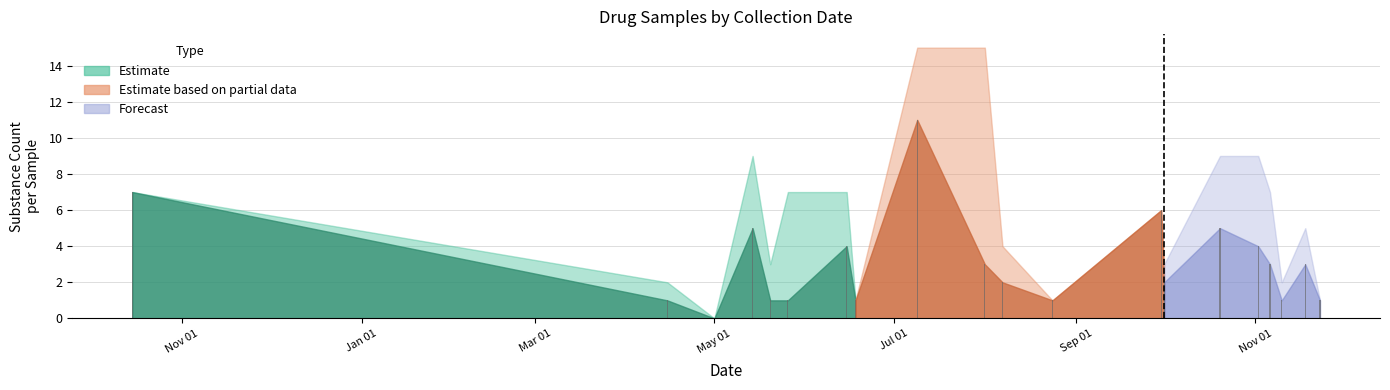

What is the greatest value displayed?

11